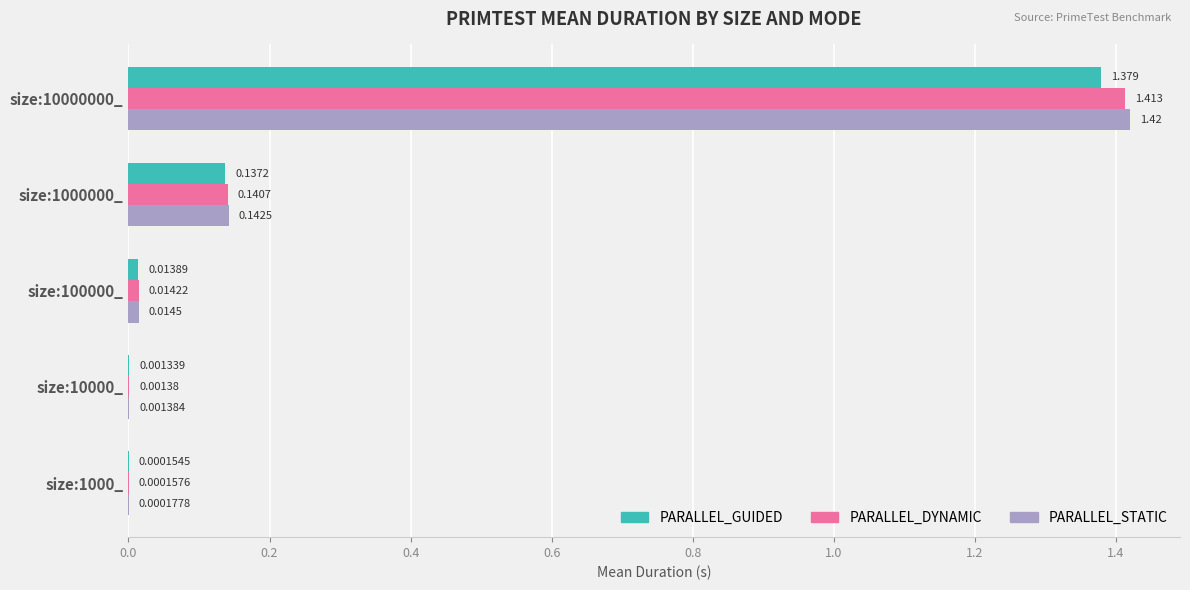

Which series changed the most between size:10000_ and size:1000000_?

PARALLEL_STATIC